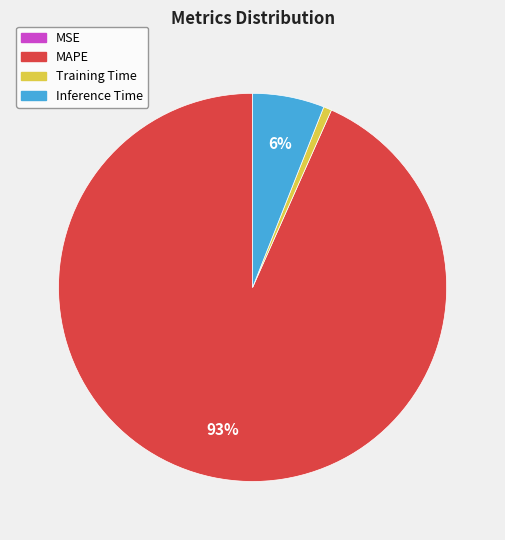

Which slice is the largest?

MAPE